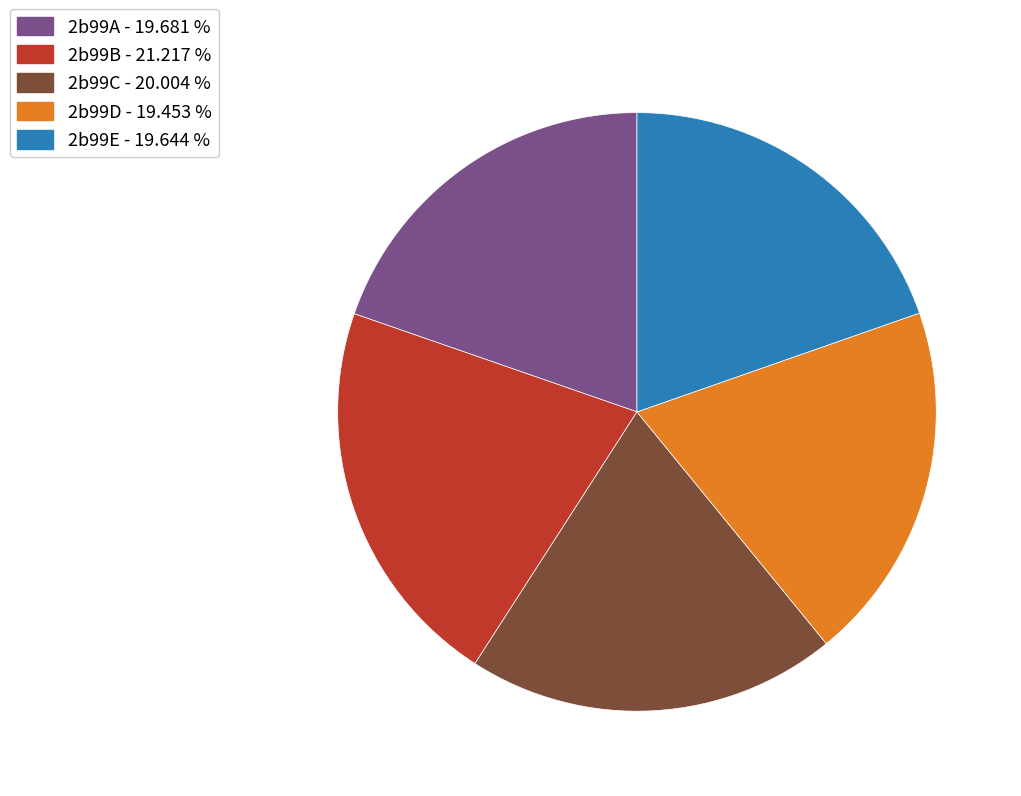

Is there a majority slice in this chart?

No